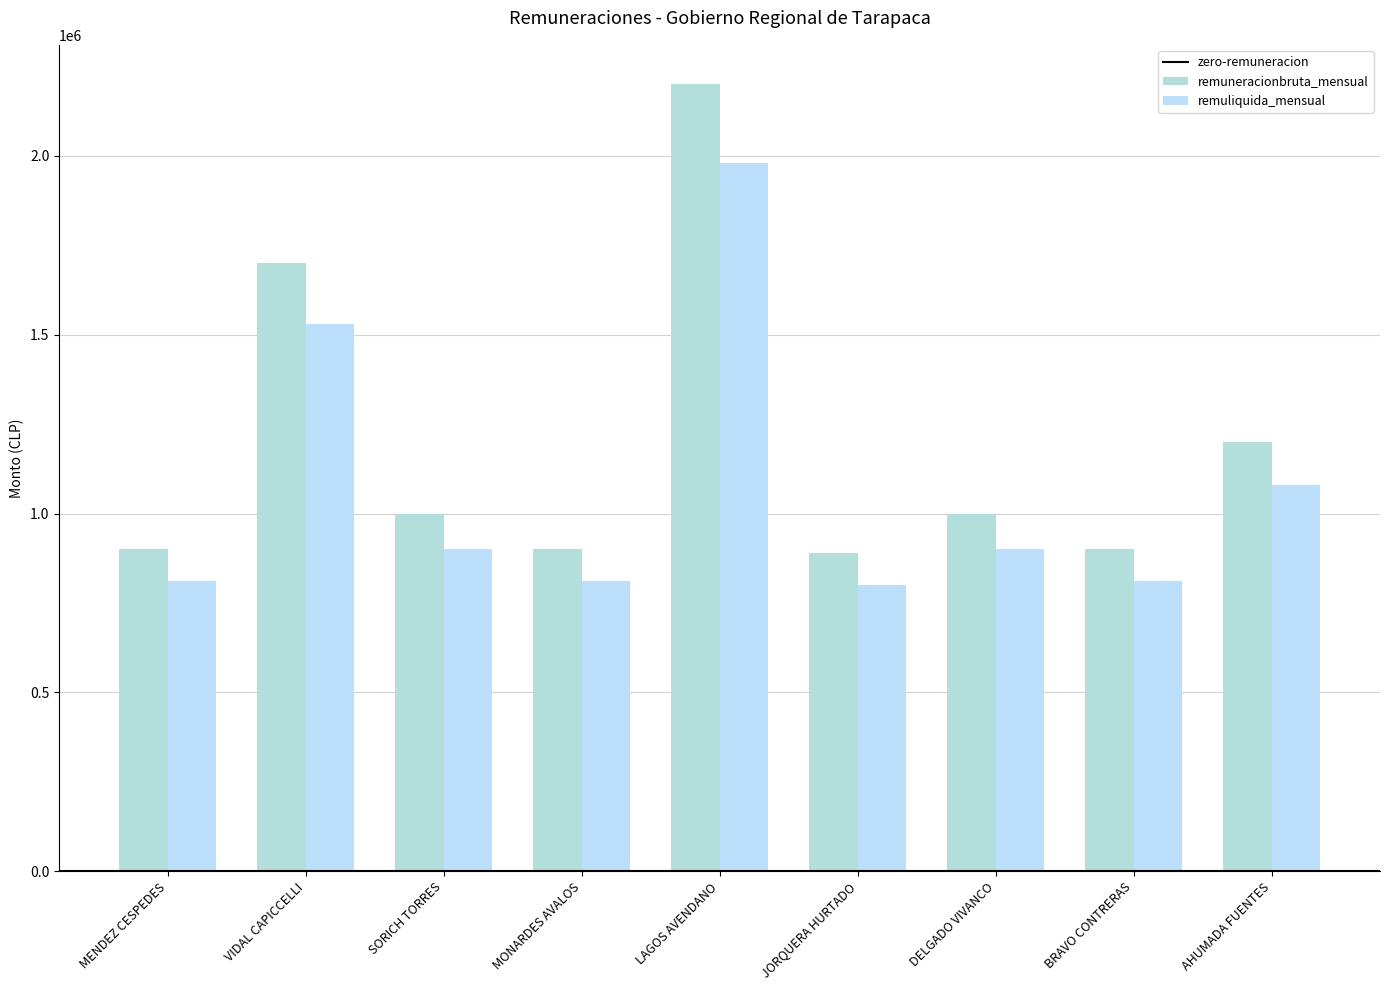

Are the bars horizontal?

No